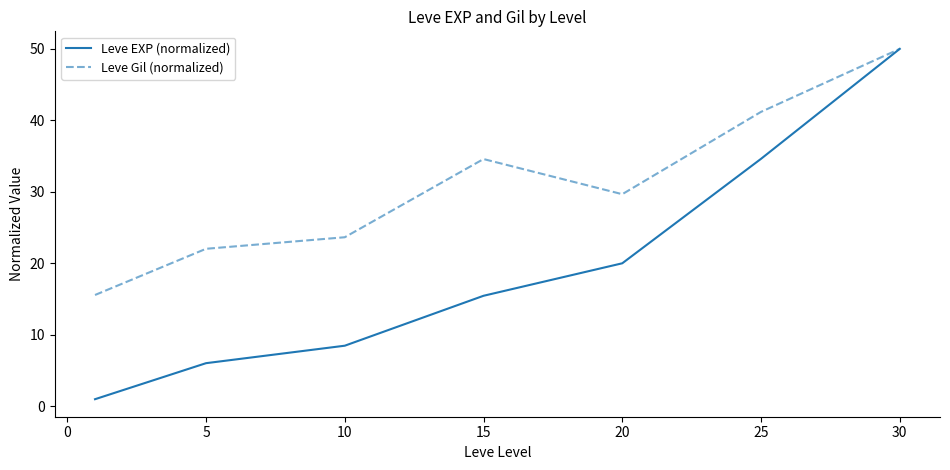

Which series has the largest range (max minus min)?

Leve EXP (normalized)